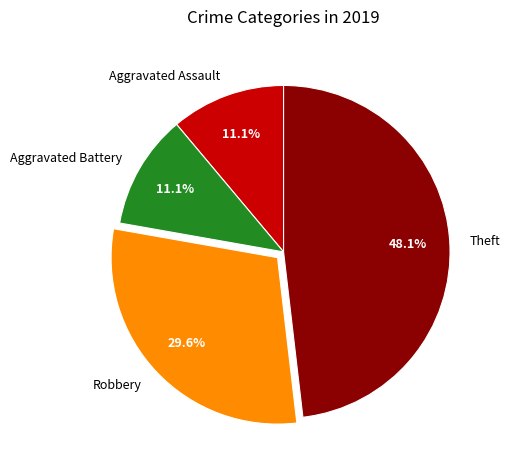

Does any single category account for the majority?

No